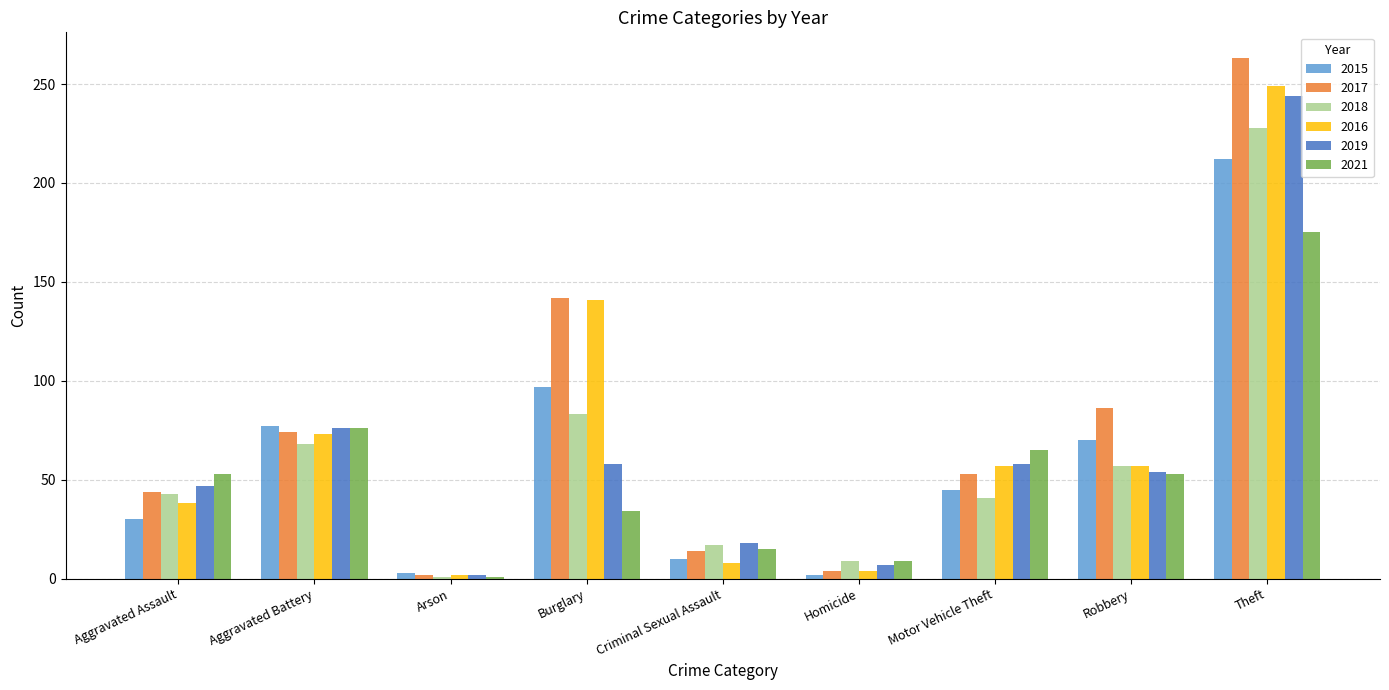

At how many categories does at least one series exceed 254?

1